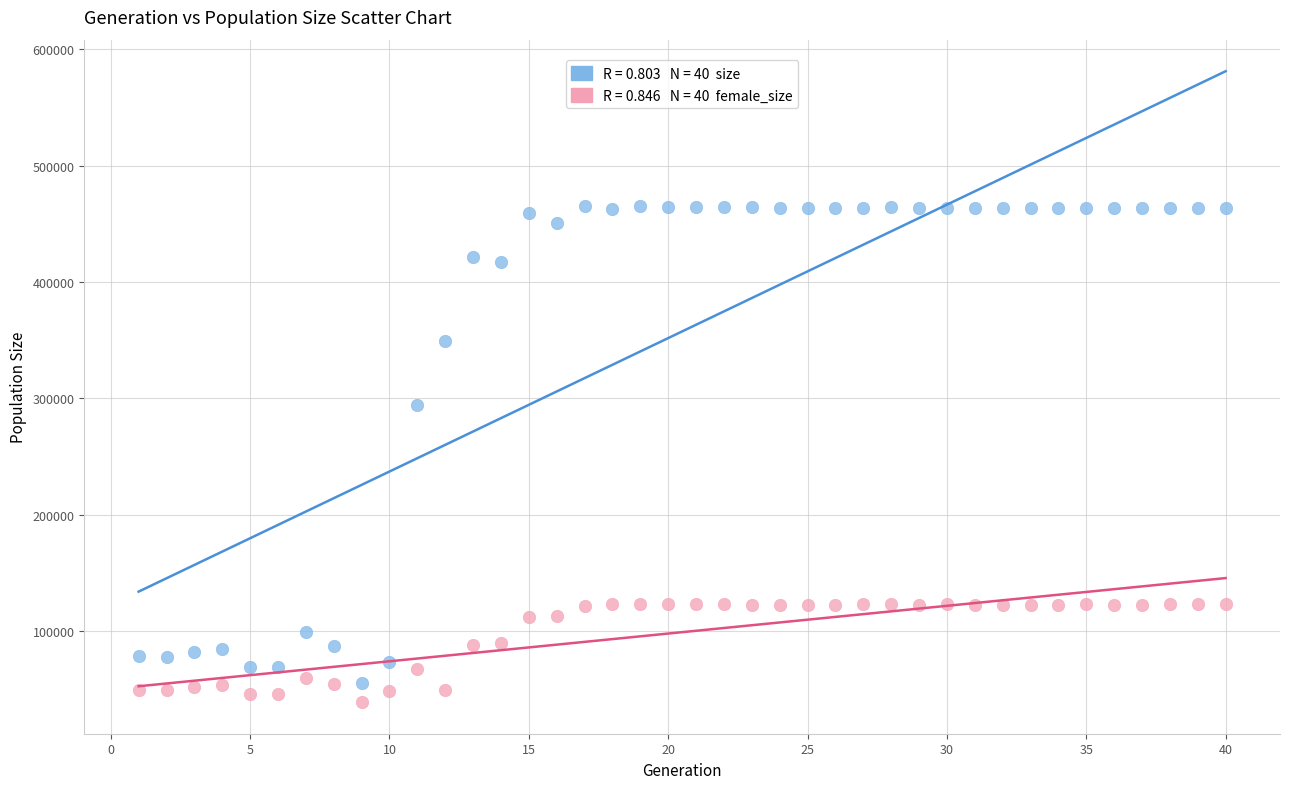

Across all series, what Y value is closest to 252061?

293957